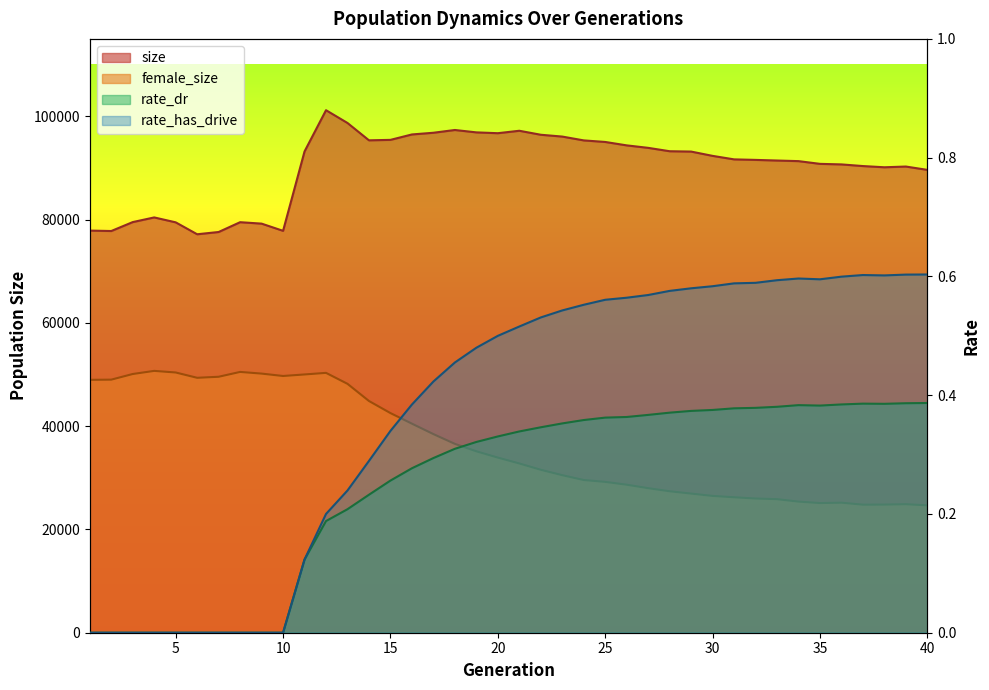

What is the difference between the highest and lowest values at 11?

93204.9